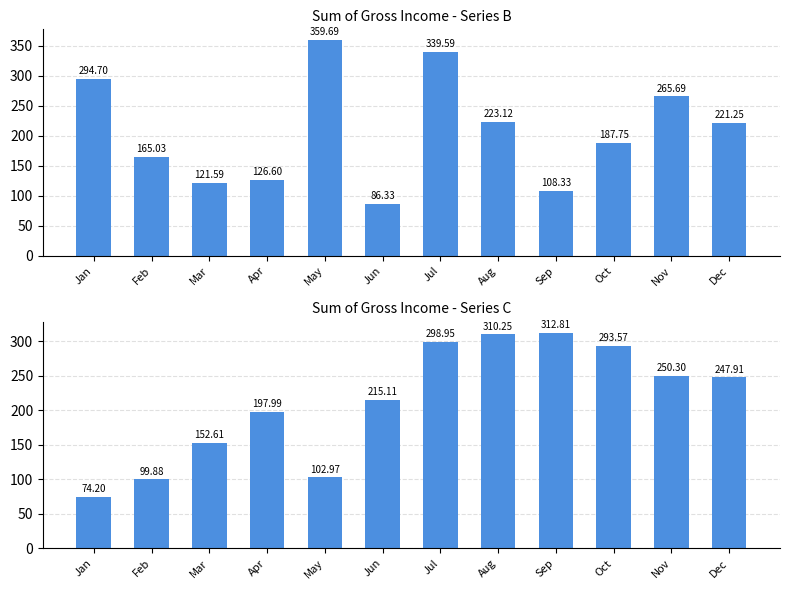

Reading left to right, transcribe all the data shown in this chart.

B: 294.7	165.0	121.6	126.6	359.7	86.3	339.6	223.1	108.3	187.7	265.7	221.2
C: 74.2	99.9	152.6	198.0	103.0	215.1	298.9	310.2	312.8	293.6	250.3	247.9